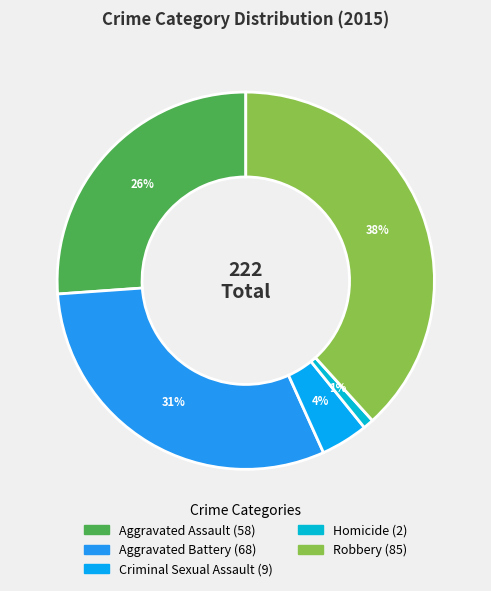

Rank the categories by value from lowest to highest.

Homicide, Criminal Sexual Assault, Aggravated Assault, Aggravated Battery, Robbery